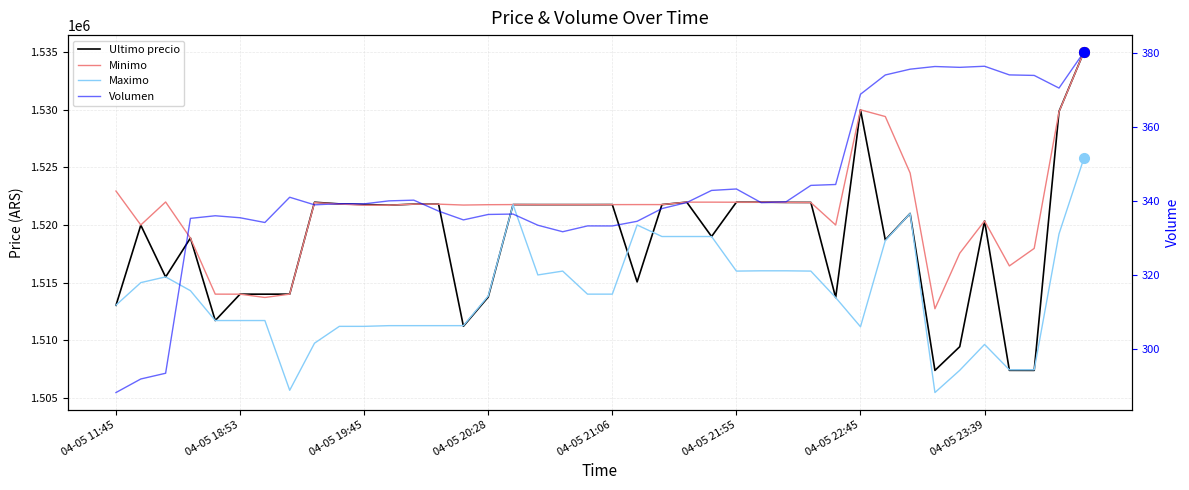

Between 04-05 18:53 and 34, which series saw the biggest shift?

Ultimo precio